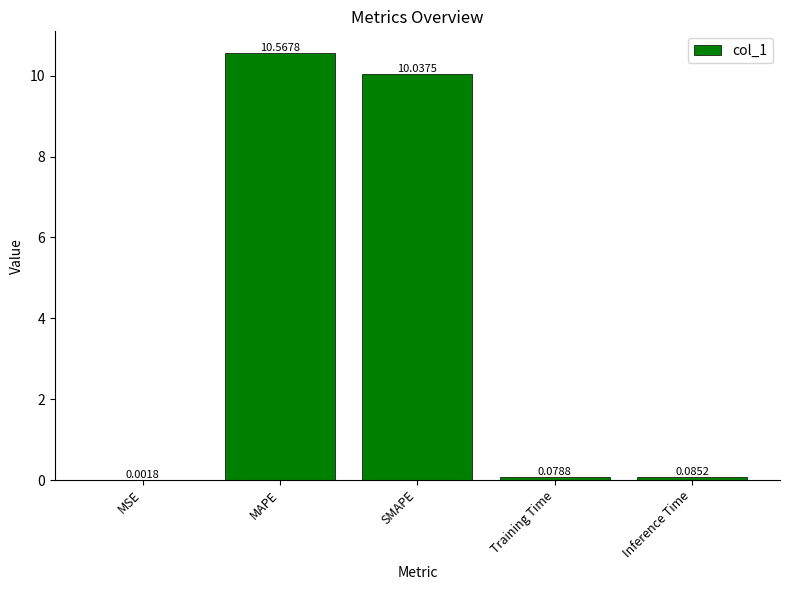

Which category has the highest value across all series?

MAPE